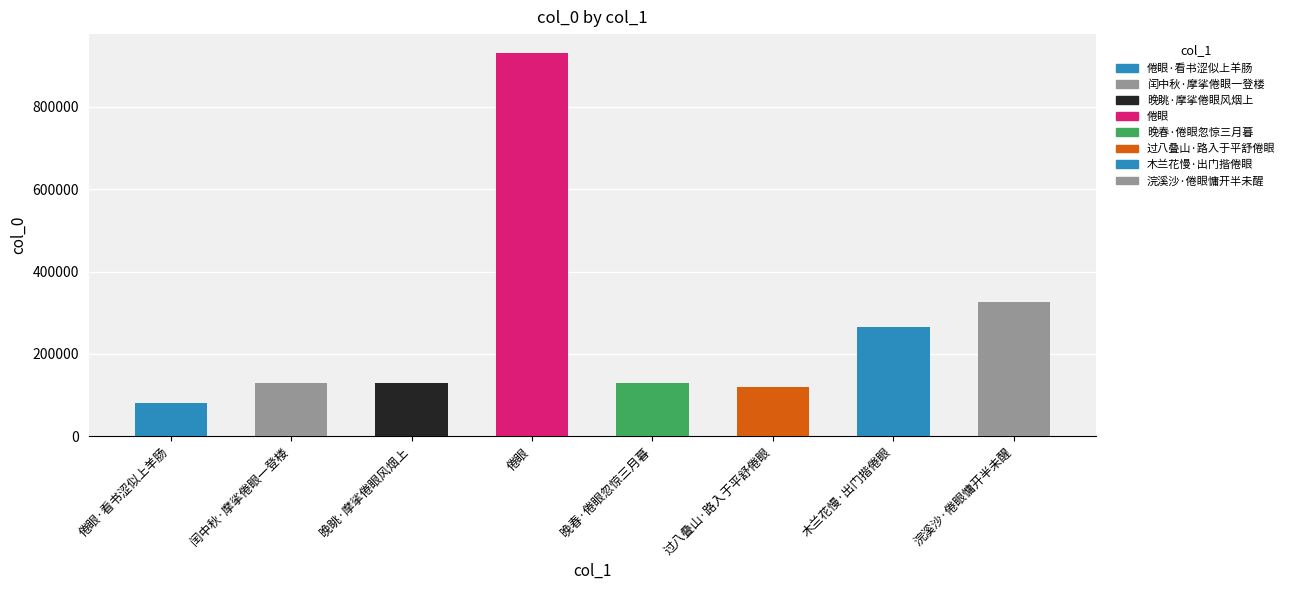

The chart shows a value of 80957 at 倦眼·看书涩似上羊肠. True or false?

True